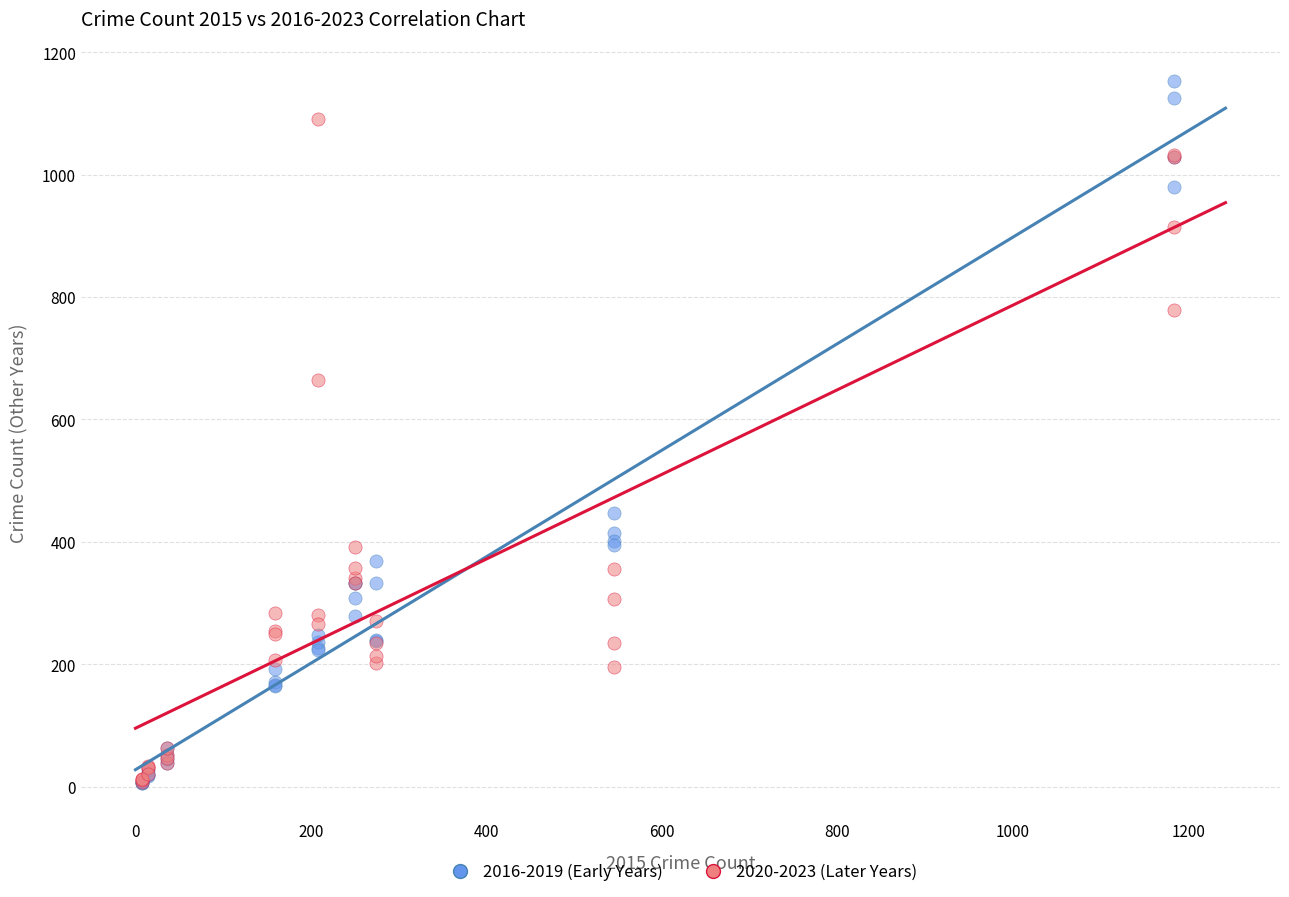

Across all series, what Y value is closest to 579?

664